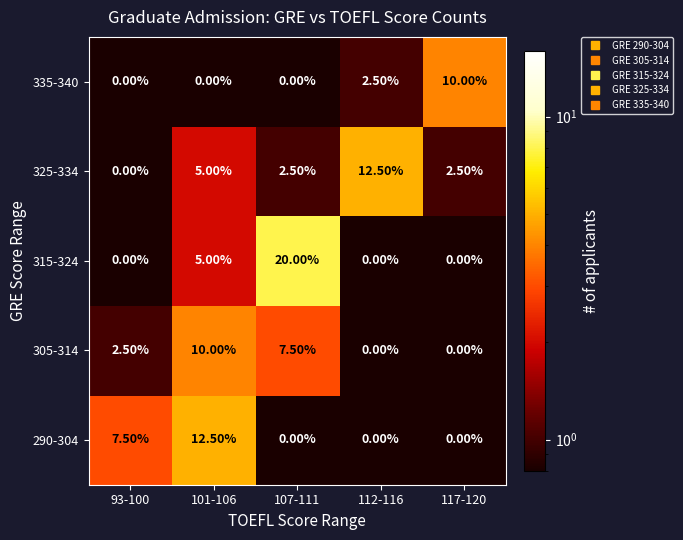

What is the smallest value displayed?

0.0